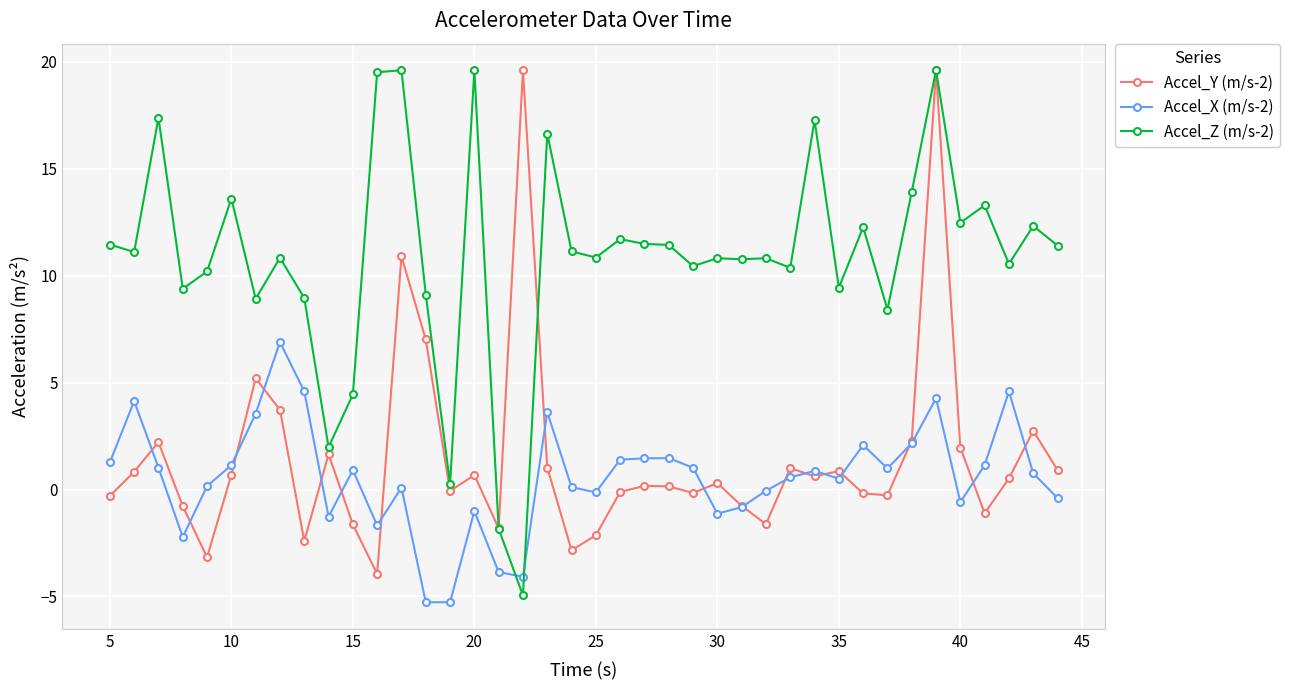

True or false: Accel_Z (m/s-2) has more than 2 interior local peaks.

True